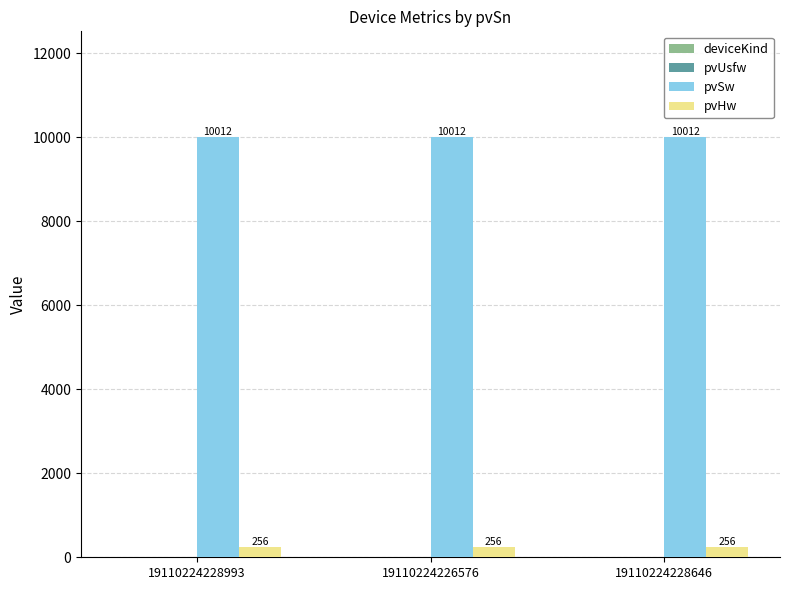

Are the bars horizontal?

No